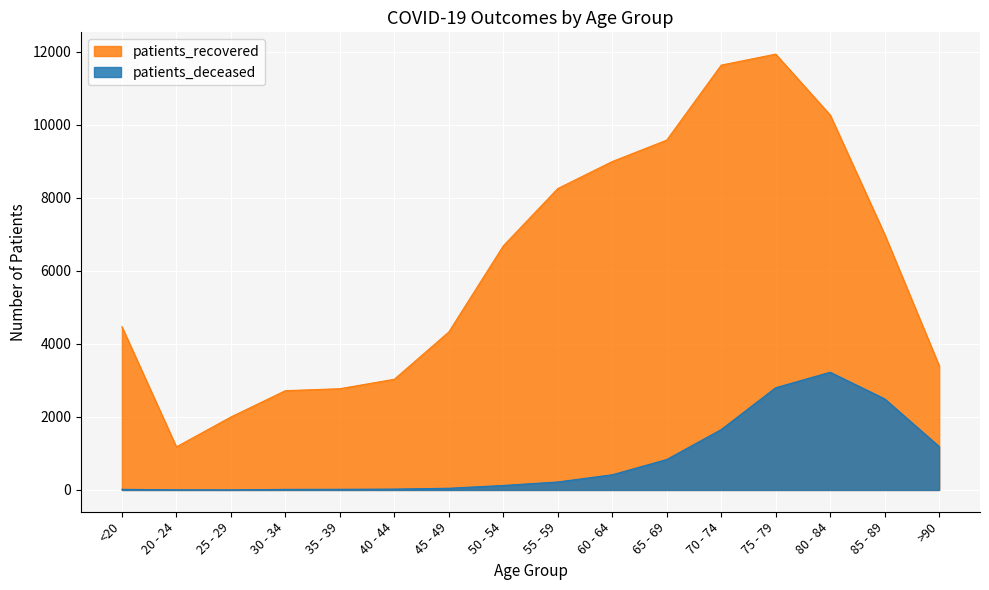

What are all the series names shown in the legend?

patients_recovered, patients_deceased